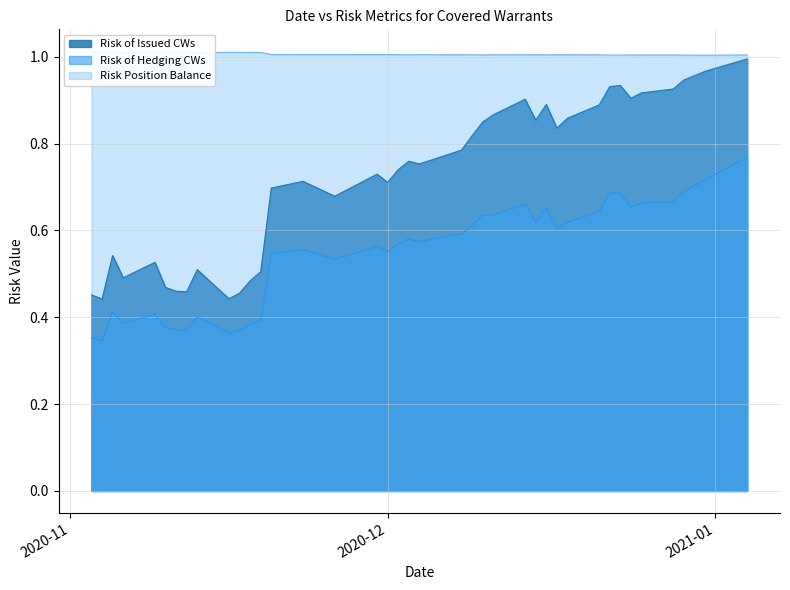

Is the value of Risk of Issued CWs at 2021-01-04 greater than the value of Risk of Hedging CWs at 2020-12-31?

Yes